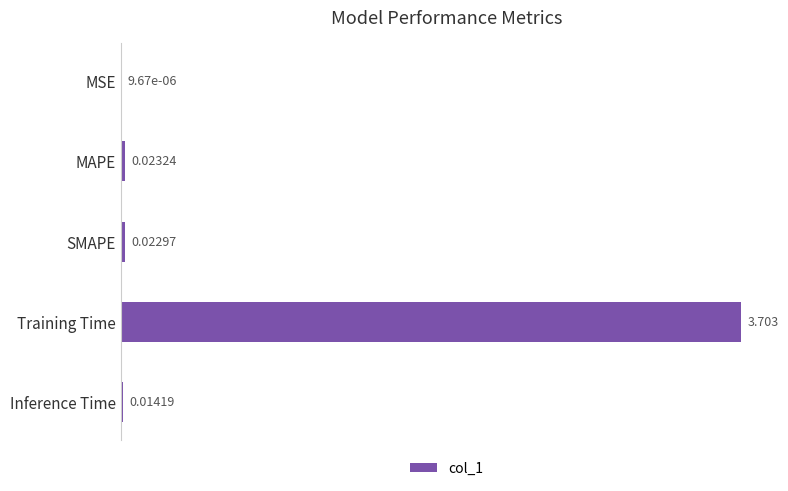

Where is the data nearest to the value 1?

MAPE